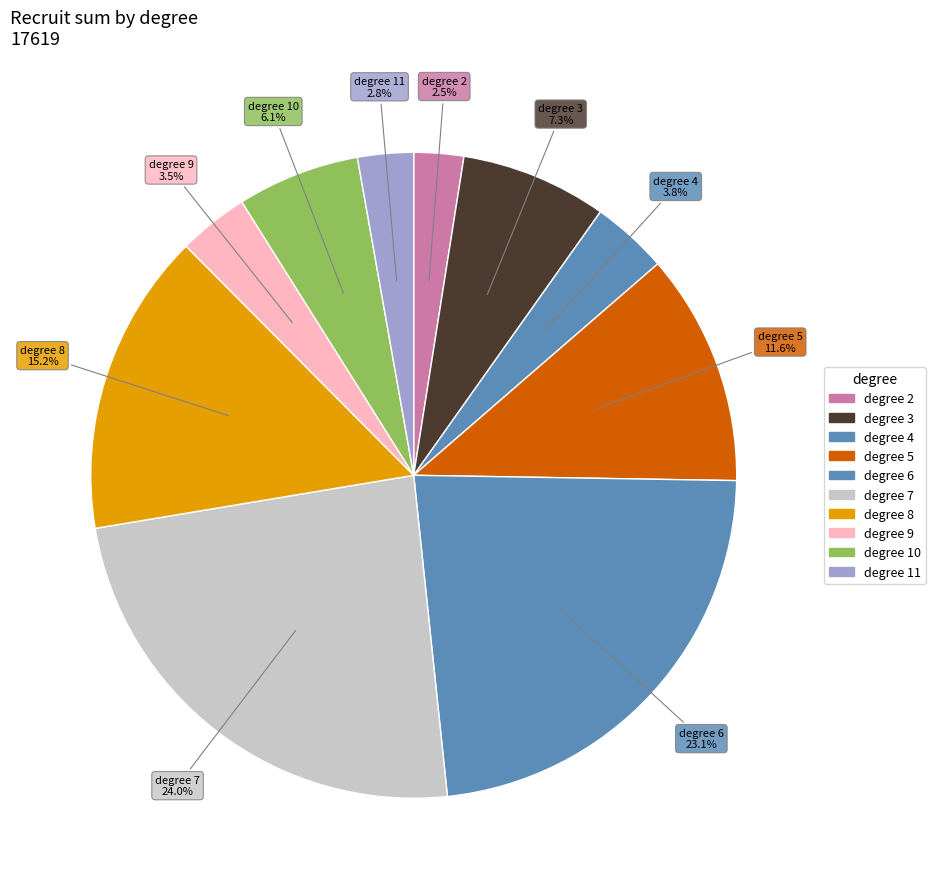

How many slices are in this pie chart?

10